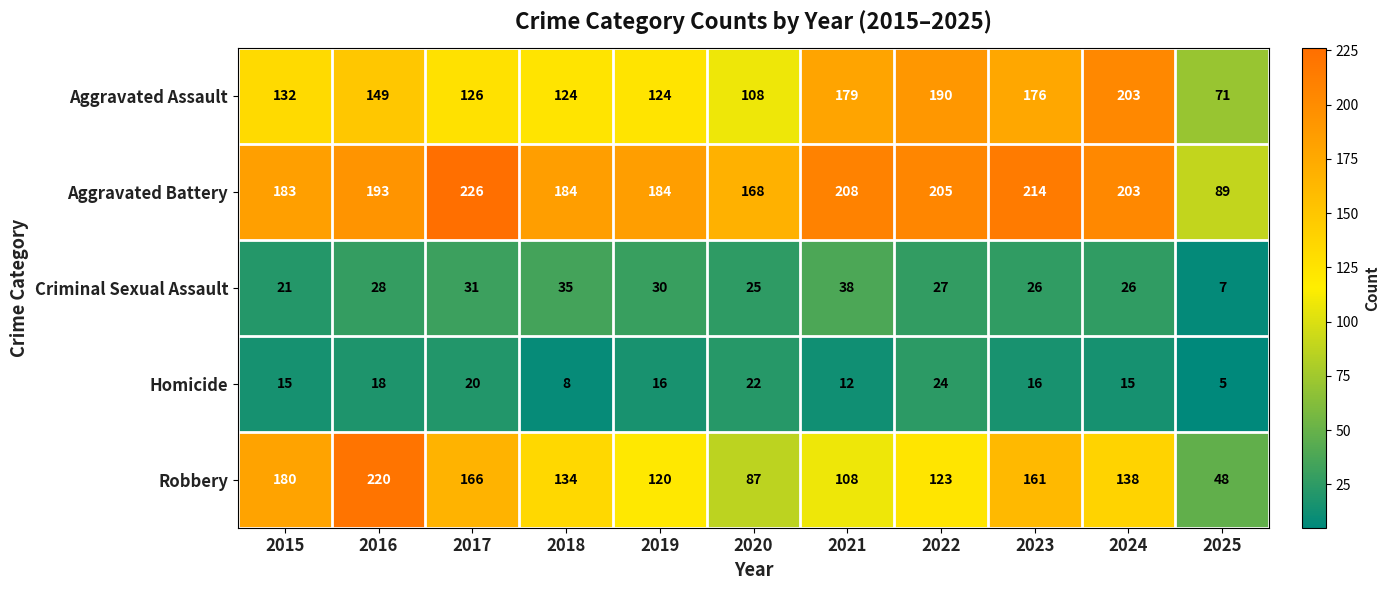

True or false: Aggravated Battery has a value of 226 at 2017.

True